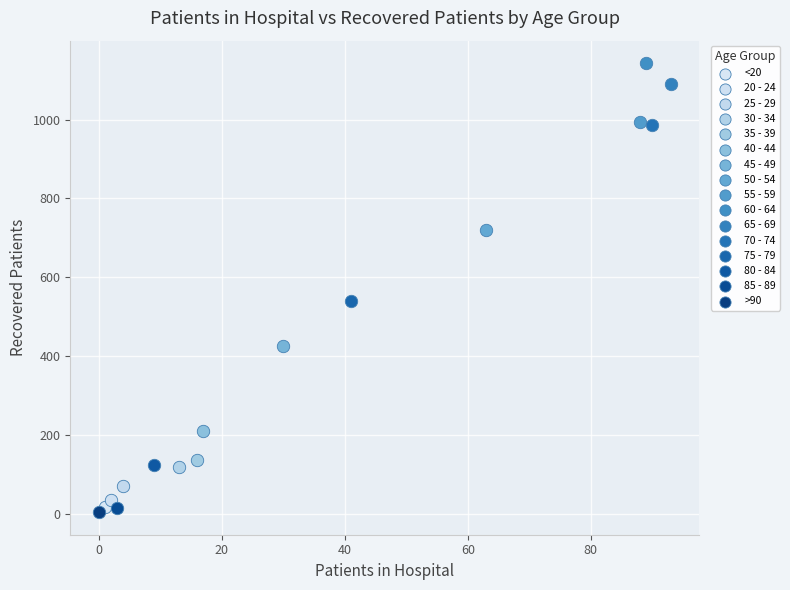

What are all the series names shown in the legend?

<20, 20 - 24, 25 - 29, 30 - 34, 35 - 39, 40 - 44, 45 - 49, 50 - 54, 55 - 59, 60 - 64, 65 - 69, 70 - 74, 75 - 79, 80 - 84, 85 - 89, >90